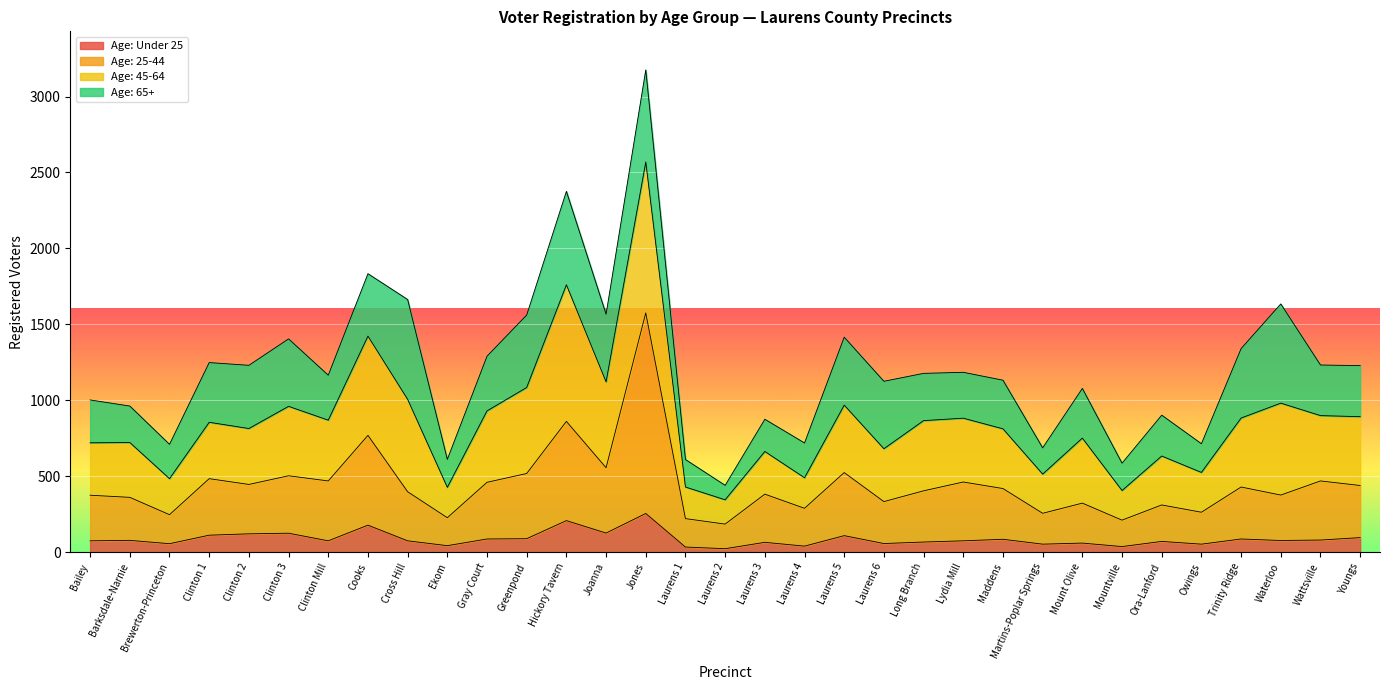

True or false: Age: Under 25 has more than 1 points higher than both neighbors.

True